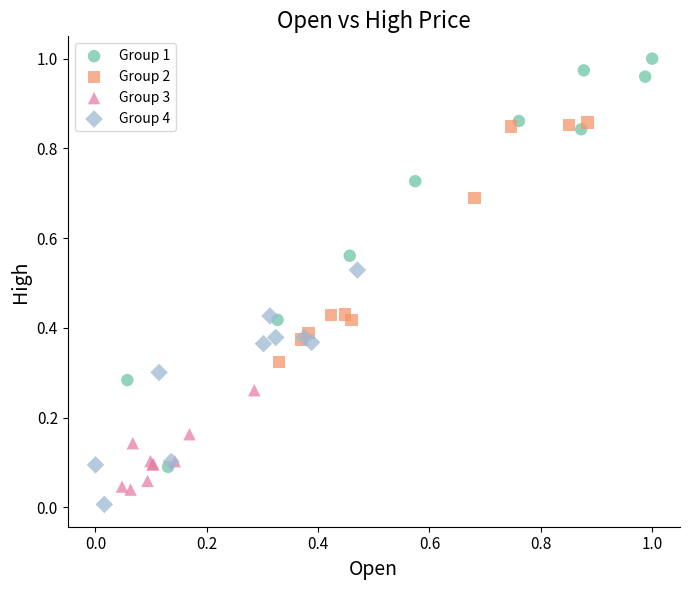

Which series reaches the maximum Y coordinate?

Group 1